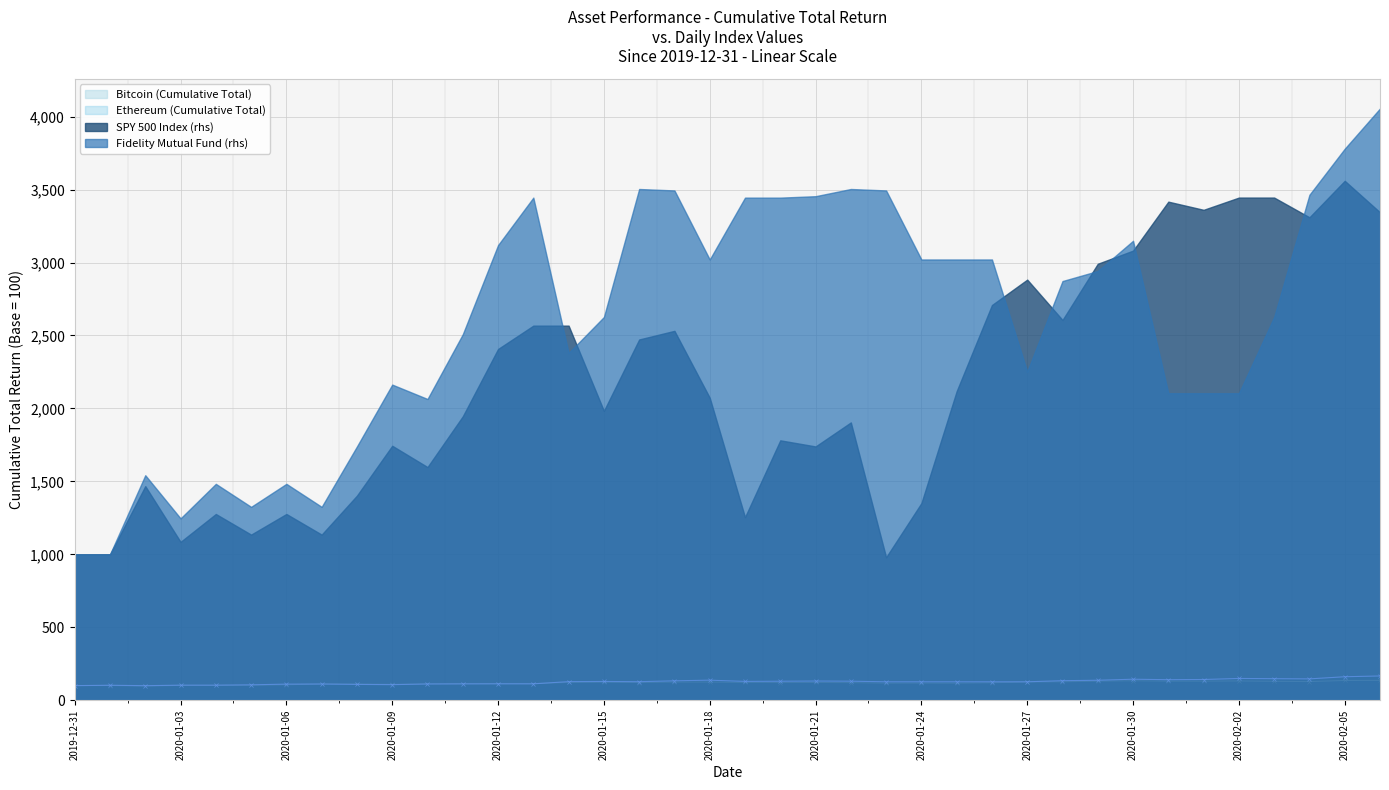

True or false: Ethereum (Cumulative Total) has more than 1 points higher than both neighbors.

True